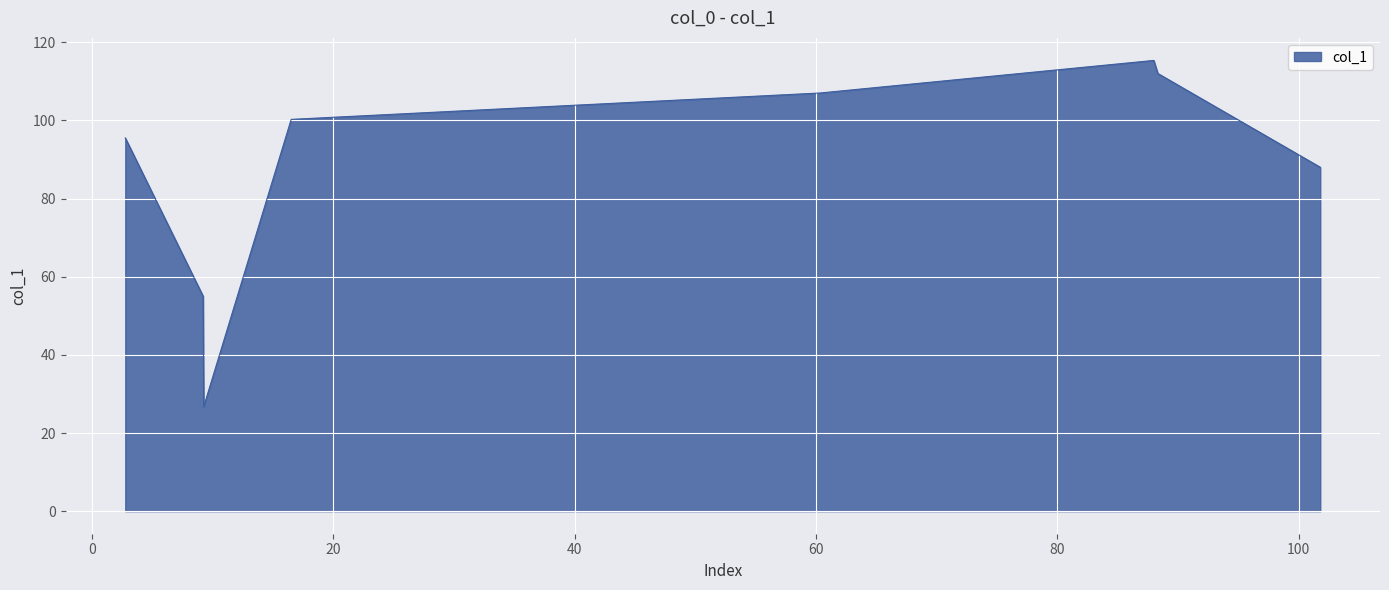

Does the chart have visible grid lines?

Yes